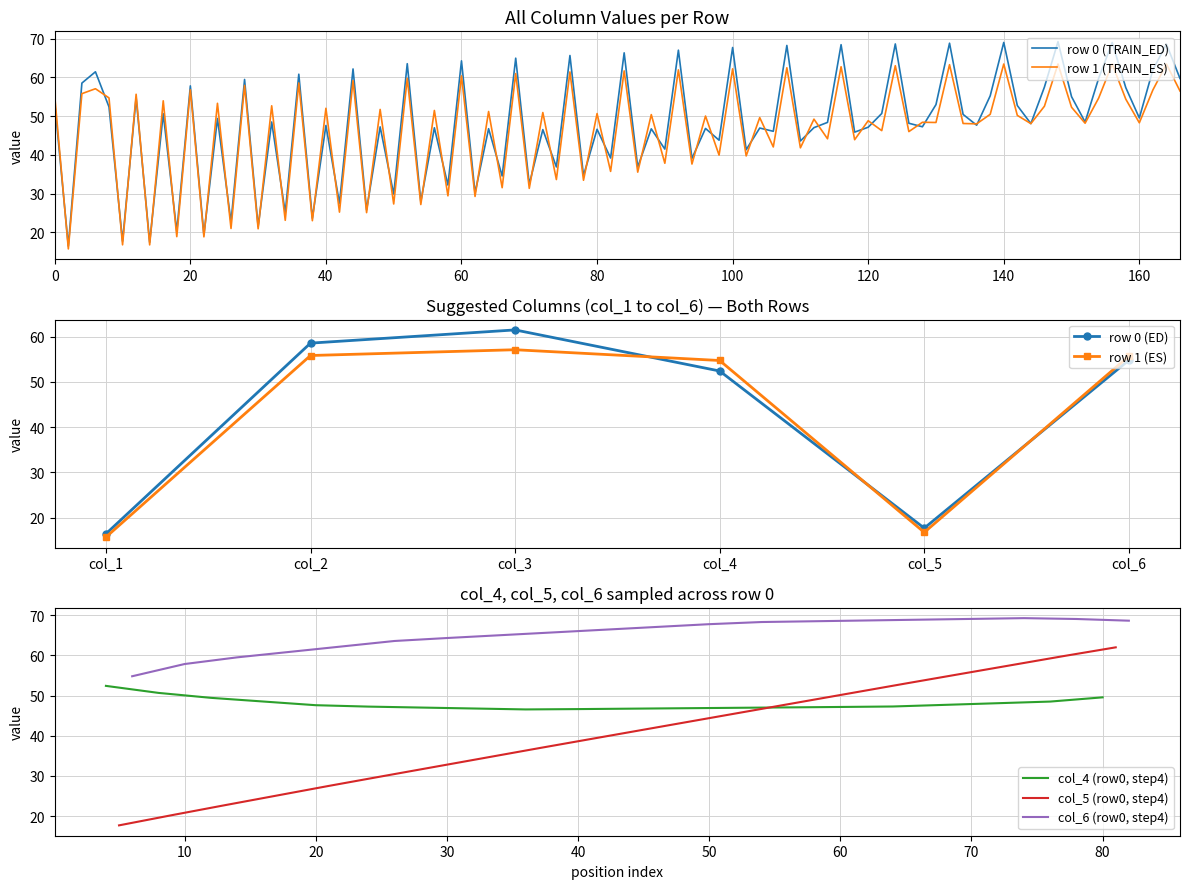

What is the highest value of the row 0 (TRAIN_ED) series?

69.2